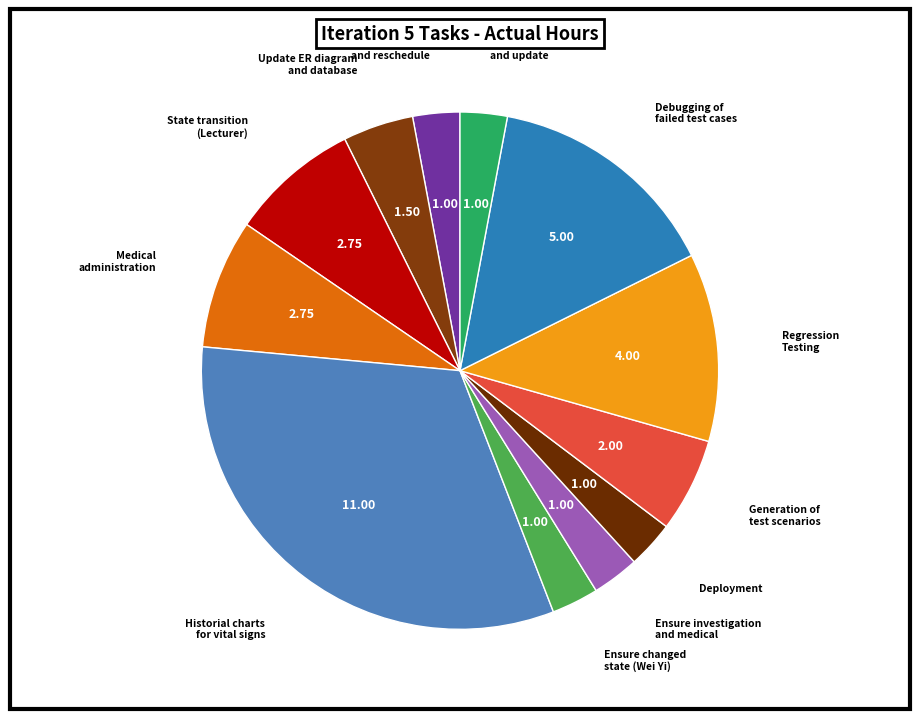

Combined, do Ensure changed state (Wei Yi) and Regression Testing account for over 50%?

No